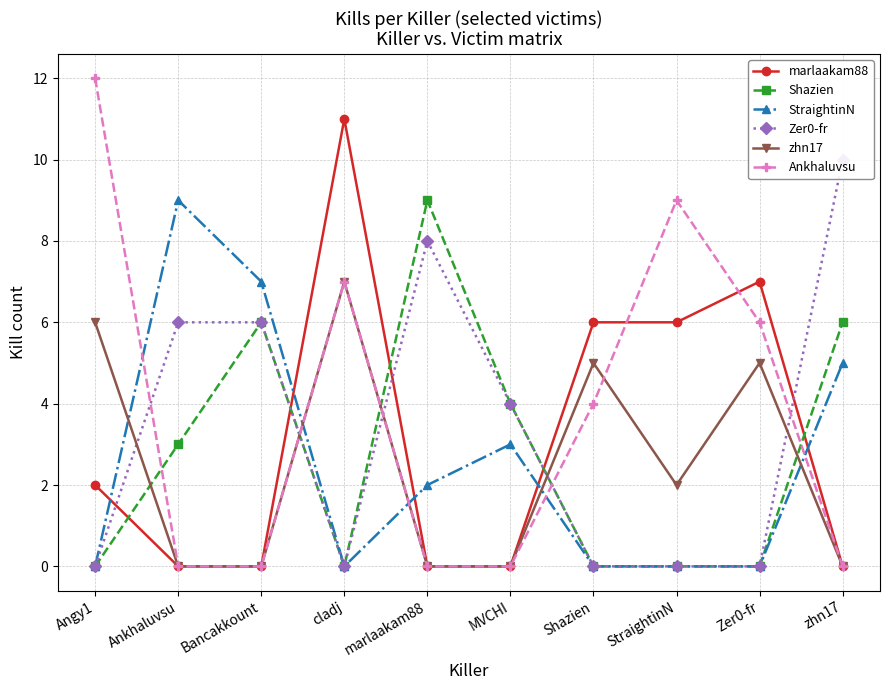

What is the sum of all StraightinN values?

26